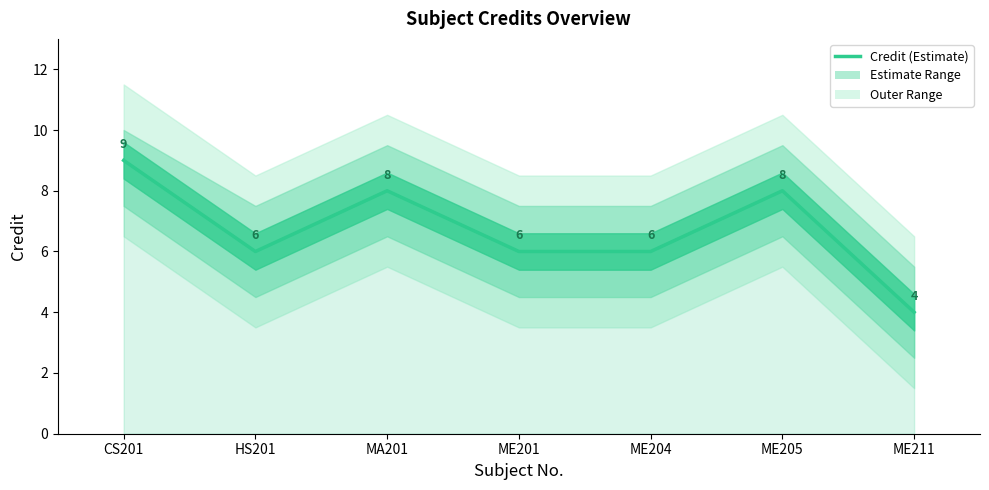

True or false: the data shows 4 at MA201.

False